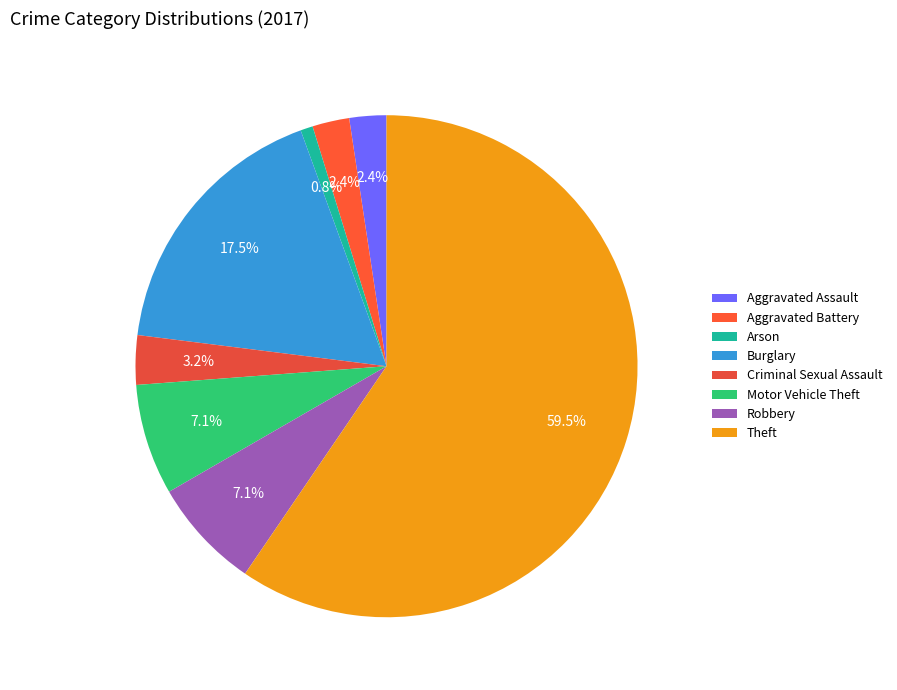

To the nearest percent, what portion does Criminal Sexual Assault represent?

3%